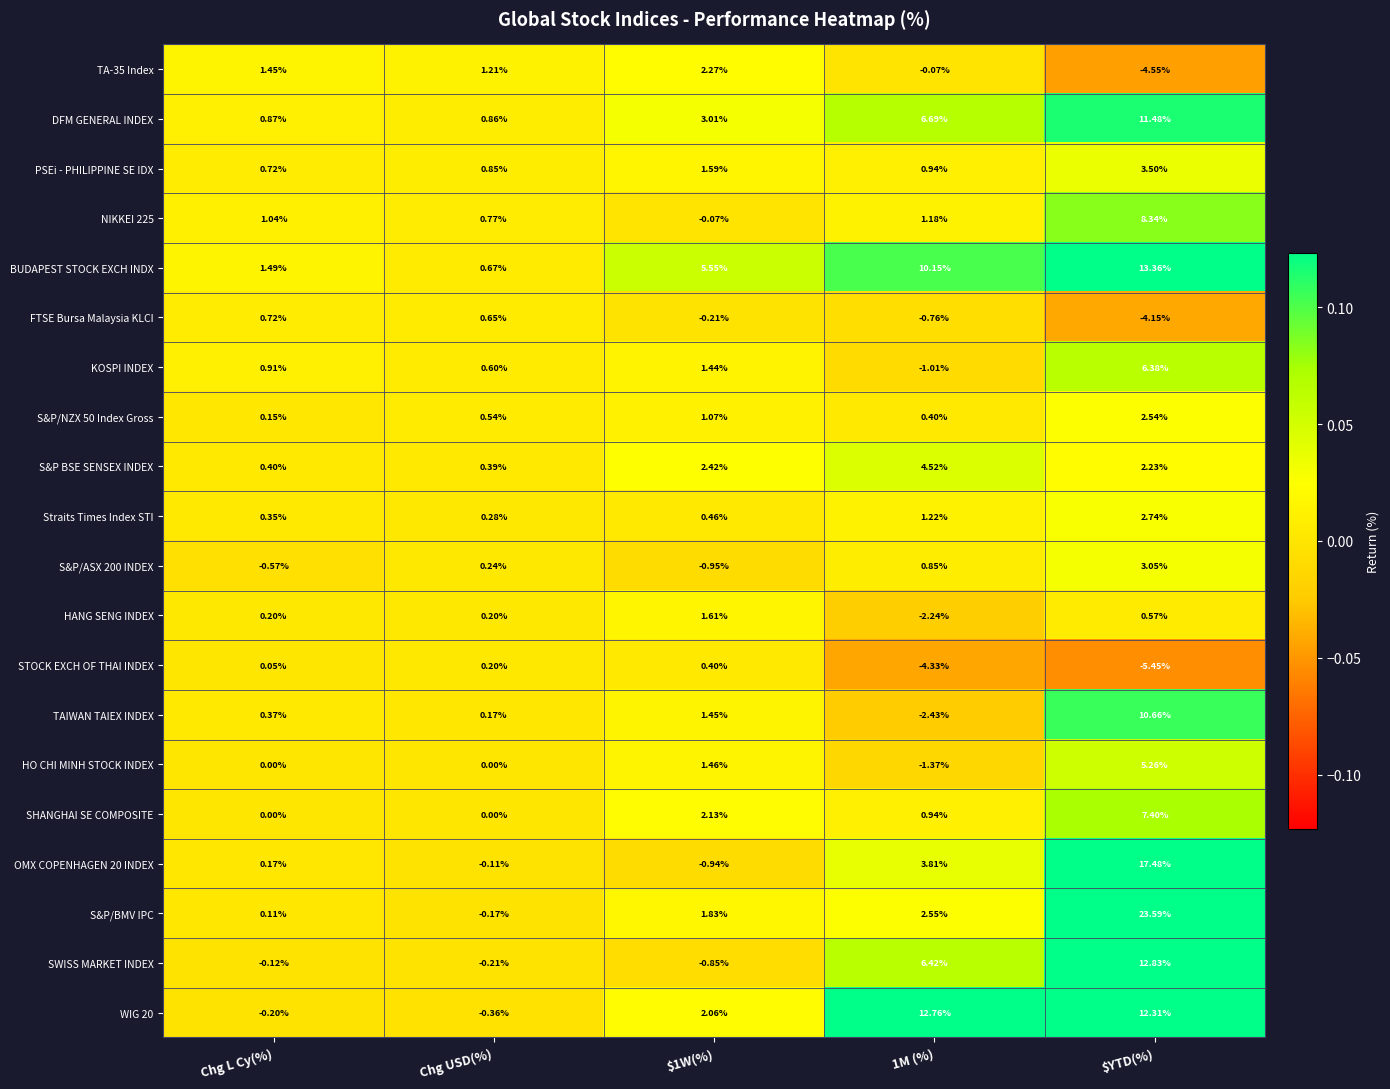

Which series changed the most between 1M (%) and $YTD(%)?

S&P/BMV IPC